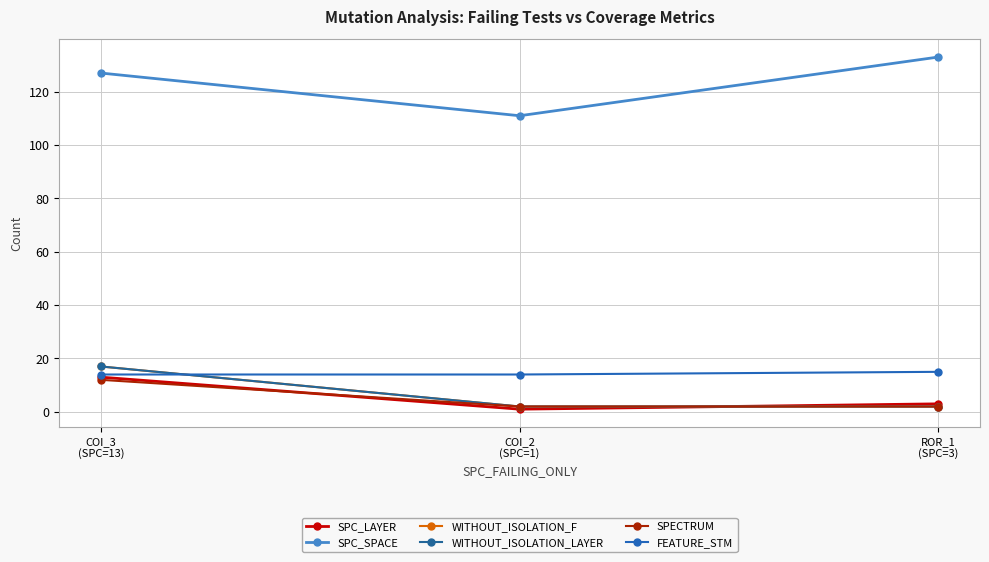

What is the value of the SPC_SPACE point at the 3rd from the left?

133